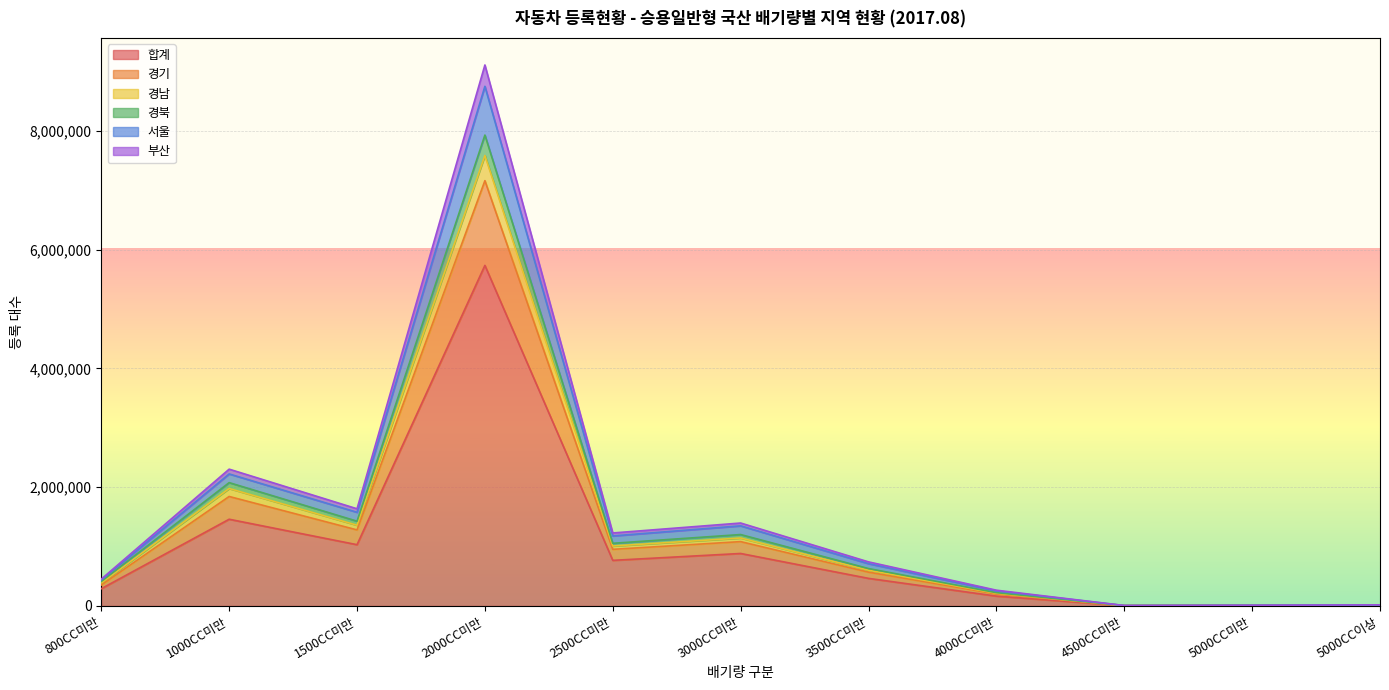

Where is 합계 nearest to the value 2868758?

1000CC미만